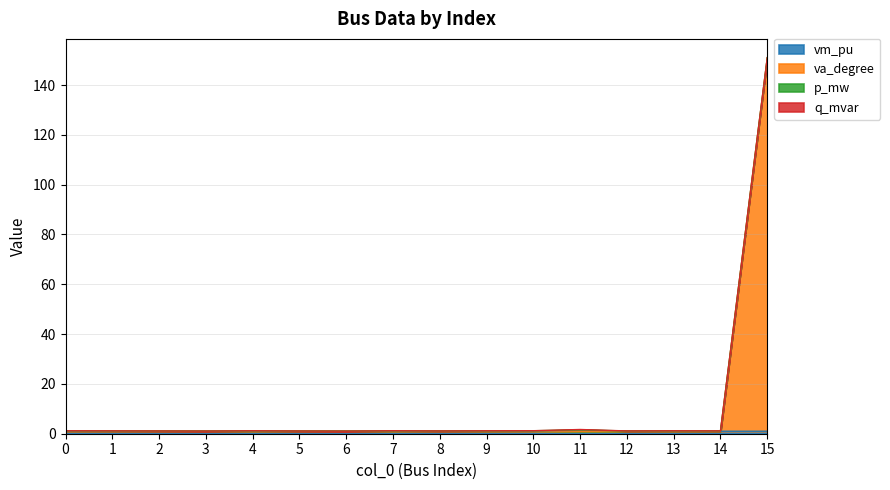

Which series has the largest range (max minus min)?

va_degree